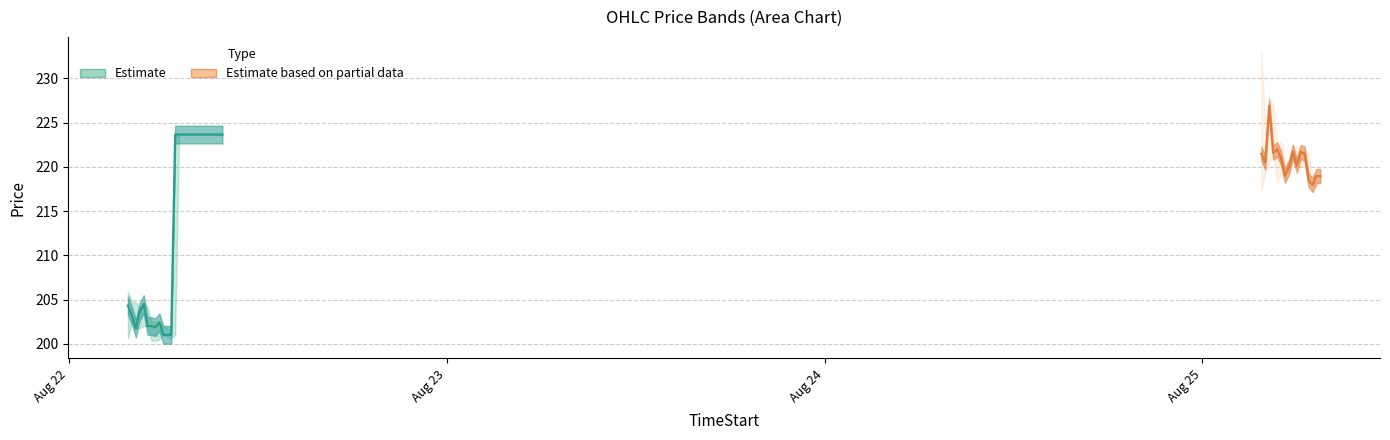

Reading right to left, extract all data points from this chart.

High: 2025-08-25 07:30=219.0	2025-08-25 07:15=219.0	2025-08-25 07:00=219.0	2025-08-25 06:45=221.5	2025-08-25 06:30=221.9	2025-08-25 06:15=222.0	2025-08-25 06:00=222.4	2025-08-25 05:45=221.8	2025-08-25 05:30=220.0	2025-08-25 05:15=221.0	2025-08-25 05:00=223.0	2025-08-25 04:45=222.0	2025-08-25 04:30=227.2	2025-08-25 04:15=227.3	2025-08-25 04:00=224.8	2025-08-25 03:45=233.1	2025-08-22 09:45=223.7	2025-08-22 09:30=223.7	2025-08-22 09:15=223.7	2025-08-22 09:00=223.7	2025-08-22 08:45=223.7	2025-08-22 08:30=223.7	2025-08-22 08:15=223.7	2025-08-22 08:00=223.7	2025-08-22 07:45=223.7	2025-08-22 07:30=223.7	2025-08-22 07:15=223.7	2025-08-22 07:00=223.7	2025-08-22 06:45=223.7	2025-08-22 06:30=201.5	2025-08-22 06:00=202.0	2025-08-22 05:45=202.5	2025-08-22 05:30=202.5	2025-08-22 05:15=202.5	2025-08-22 05:00=204.2	2025-08-22 04:45=204.7	2025-08-22 04:30=204.0	2025-08-22 04:15=204.7	2025-08-22 04:00=204.8	2025-08-22 03:45=205.9
Close: 2025-08-25 07:30=219.0	2025-08-25 07:15=219.0	2025-08-25 07:00=217.9	2025-08-25 06:45=218.5	2025-08-25 06:30=221.5	2025-08-25 06:15=221.7	2025-08-25 06:00=220.2	2025-08-25 05:45=221.7	2025-08-25 05:30=219.9	2025-08-25 05:15=219.0	2025-08-25 05:00=221.0	2025-08-25 04:45=222.0	2025-08-25 04:30=221.6	2025-08-25 04:15=226.9	2025-08-25 04:00=220.5	2025-08-25 03:45=221.5	2025-08-22 09:45=223.7	2025-08-22 09:30=223.7	2025-08-22 09:15=223.7	2025-08-22 09:00=223.7	2025-08-22 08:45=223.7	2025-08-22 08:30=223.7	2025-08-22 08:15=223.7	2025-08-22 08:00=223.7	2025-08-22 07:45=223.7	2025-08-22 07:30=223.7	2025-08-22 07:15=223.7	2025-08-22 07:00=223.7	2025-08-22 06:45=223.7	2025-08-22 06:30=201.0	2025-08-22 06:00=201.0	2025-08-22 05:45=202.4	2025-08-22 05:30=201.9	2025-08-22 05:15=202.0	2025-08-22 05:00=202.0	2025-08-22 04:45=204.5	2025-08-22 04:30=203.6	2025-08-22 04:15=201.7	2025-08-22 04:00=203.2	2025-08-22 03:45=204.3
Low: 2025-08-25 07:30=218.8	2025-08-25 07:15=217.7	2025-08-25 07:00=217.9	2025-08-25 06:45=218.3	2025-08-25 06:30=220.1	2025-08-25 06:15=220.0	2025-08-25 06:00=220.0	2025-08-25 05:45=219.9	2025-08-25 05:30=219.0	2025-08-25 05:15=218.7	2025-08-25 05:00=219.2	2025-08-25 04:45=218.2	2025-08-25 04:30=221.6	2025-08-25 04:15=220.3	2025-08-25 04:00=219.4	2025-08-25 03:45=217.2	2025-08-22 09:45=223.7	2025-08-22 09:30=223.7	2025-08-22 09:15=223.7	2025-08-22 09:00=223.7	2025-08-22 08:45=223.7	2025-08-22 08:30=223.7	2025-08-22 08:15=223.7	2025-08-22 08:00=223.7	2025-08-22 07:45=223.7	2025-08-22 07:30=223.7	2025-08-22 07:15=223.7	2025-08-22 07:00=223.7	2025-08-22 06:45=201.0	2025-08-22 06:30=200.6	2025-08-22 06:00=201.0	2025-08-22 05:45=200.5	2025-08-22 05:30=200.3	2025-08-22 05:15=200.3	2025-08-22 05:00=202.0	2025-08-22 04:45=202.0	2025-08-22 04:30=201.8	2025-08-22 04:15=201.7	2025-08-22 04:00=202.5	2025-08-22 03:45=200.6